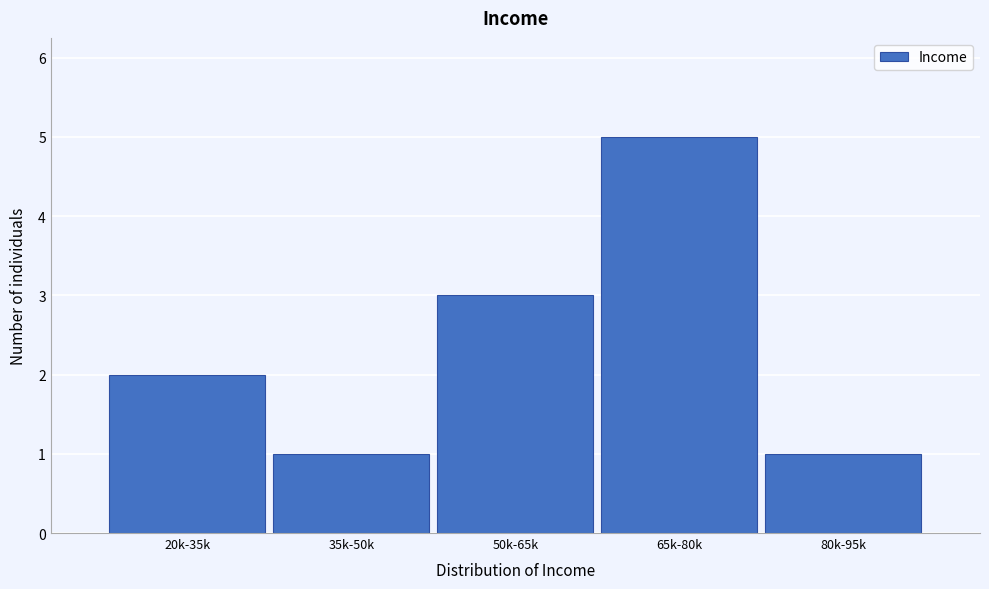

Reading right to left, transcribe all the data shown in this chart.

1	5	3	1	2